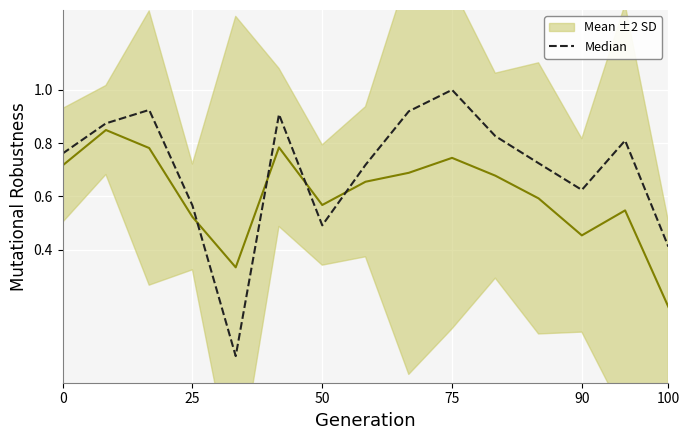

Which series ends up on top after the final intersection of Median and Mean ±2 SD?

Median